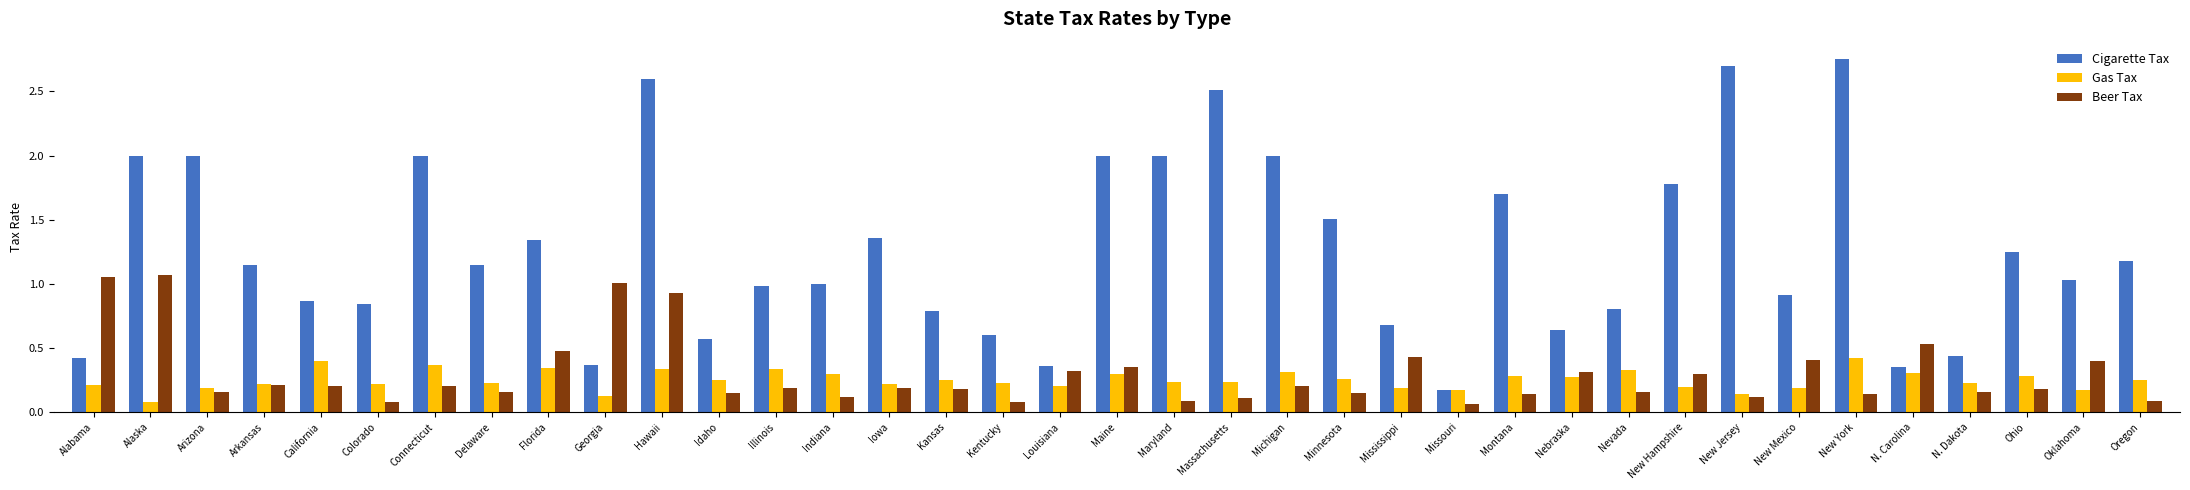

How many data points does each series have?

37